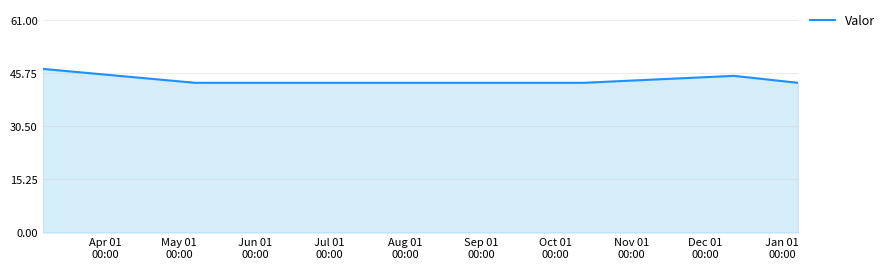

What is the difference between the maximum and second lowest values?

4